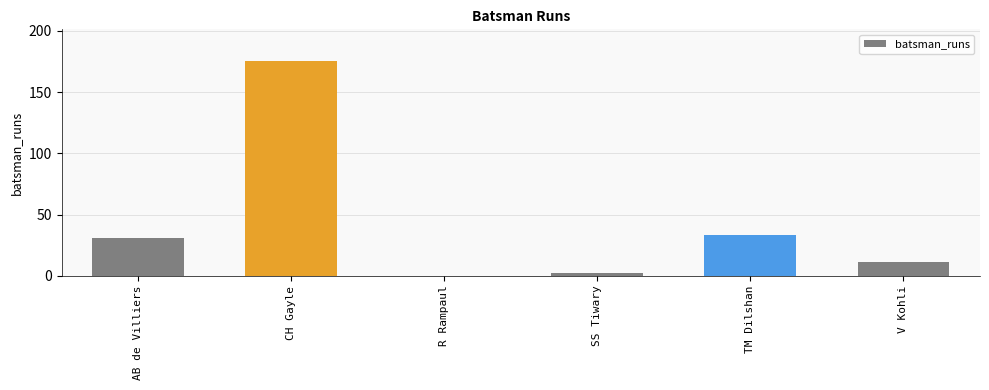

What is the sum of all values?

252